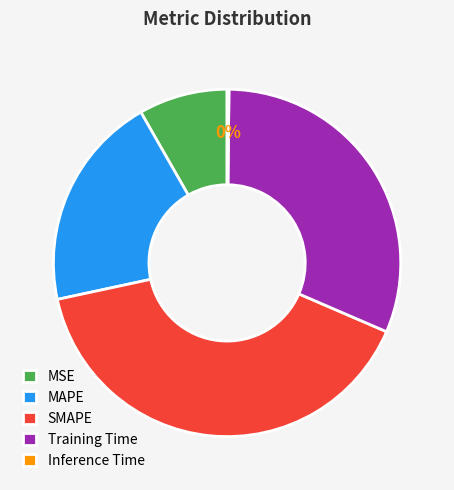

Do MSE and SMAPE together represent more than half of the pie?

No